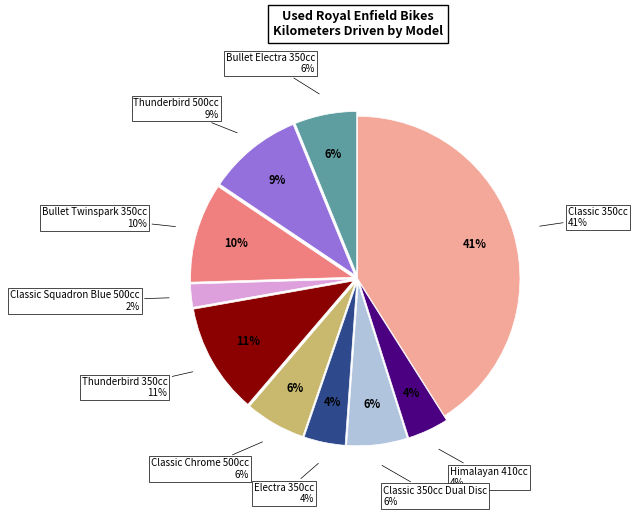

Does any single category account for the majority?

No